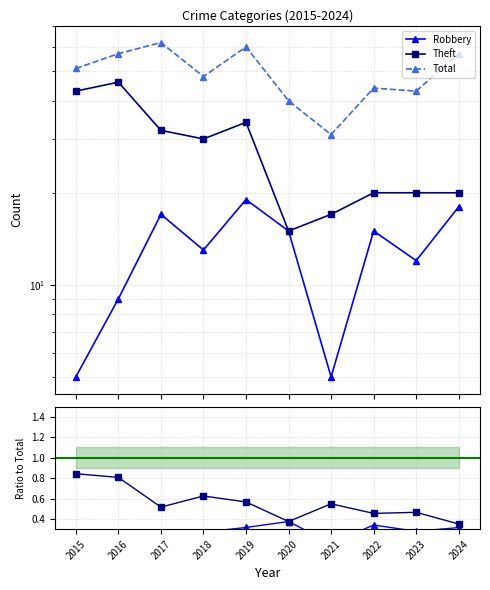

At which category does the chart reach its peak across all series?

2017